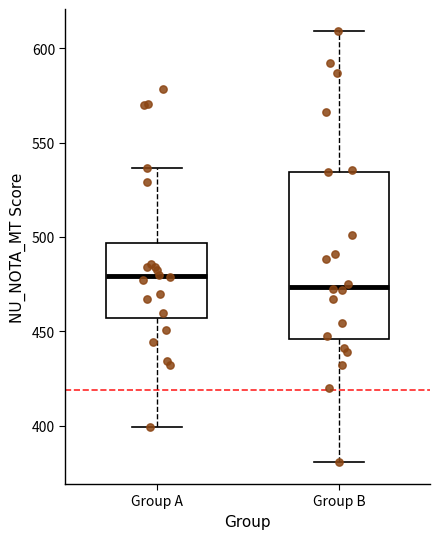

Which box's median line is the lowest?

Group B